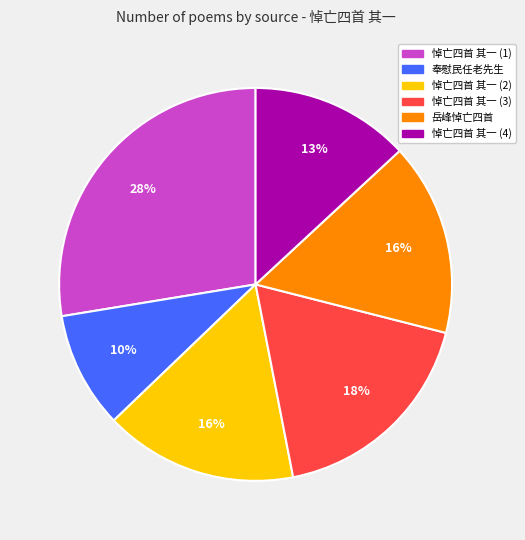

What is the largest slice in the pie chart?

悼亡四首 其一 (1)